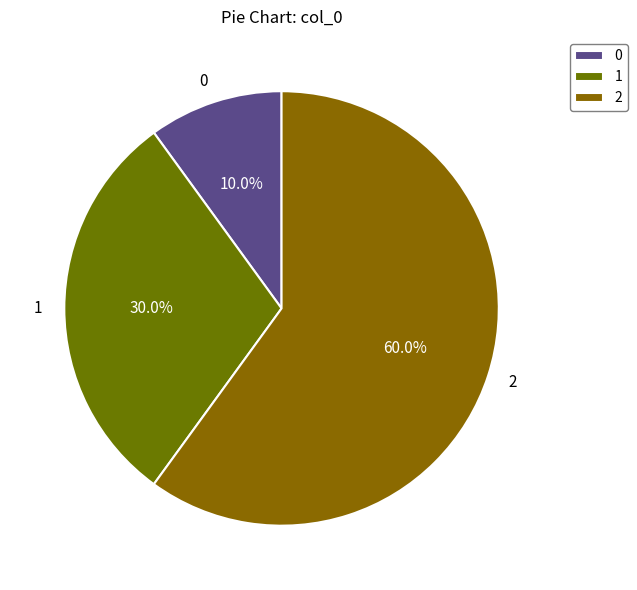

To the nearest percent, what percentage of the pie is 0?

10%